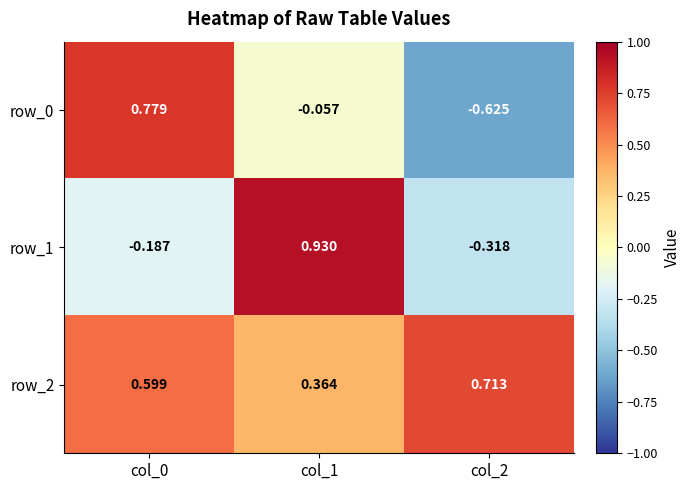

Which series changed the most between col_0 and col_1?

row_1